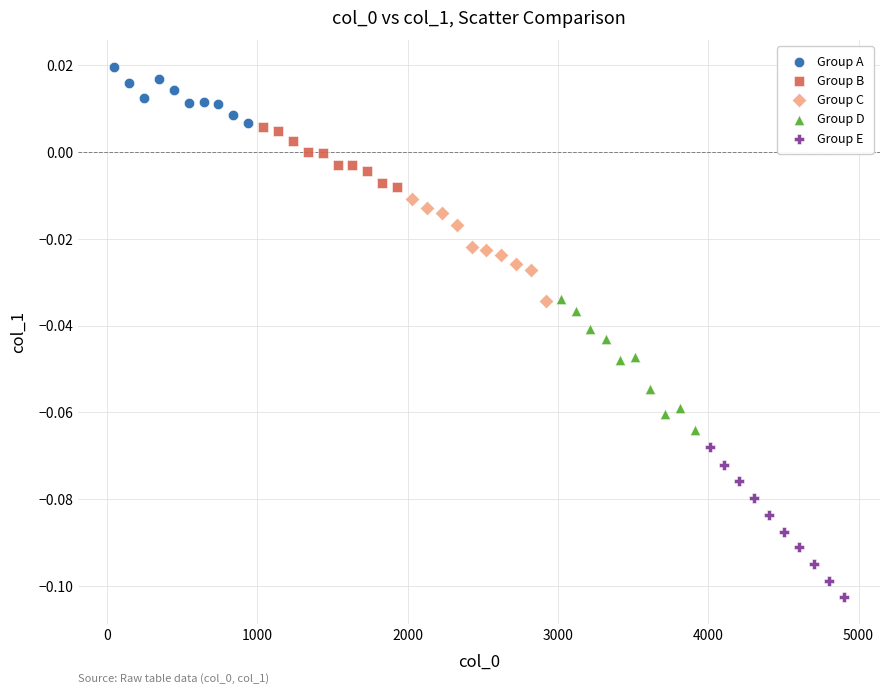

What are all the series names shown in the legend?

Group A, Group B, Group C, Group D, Group E